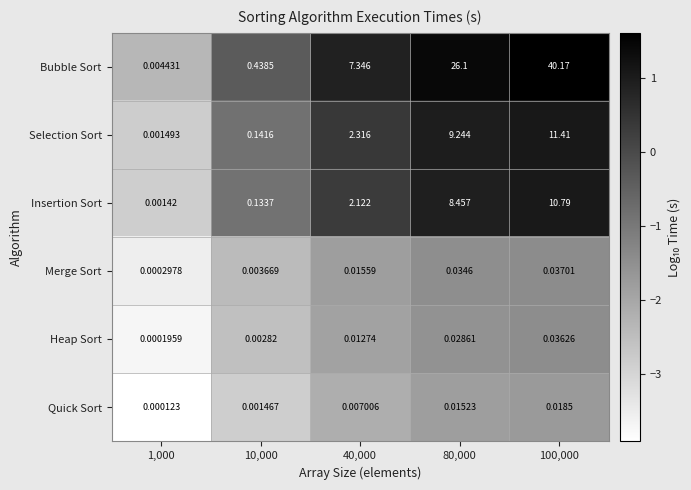

At 1,000, list the series in order from largest to smallest.

Bubble Sort, Selection Sort, Insertion Sort, Merge Sort, Heap Sort, Quick Sort